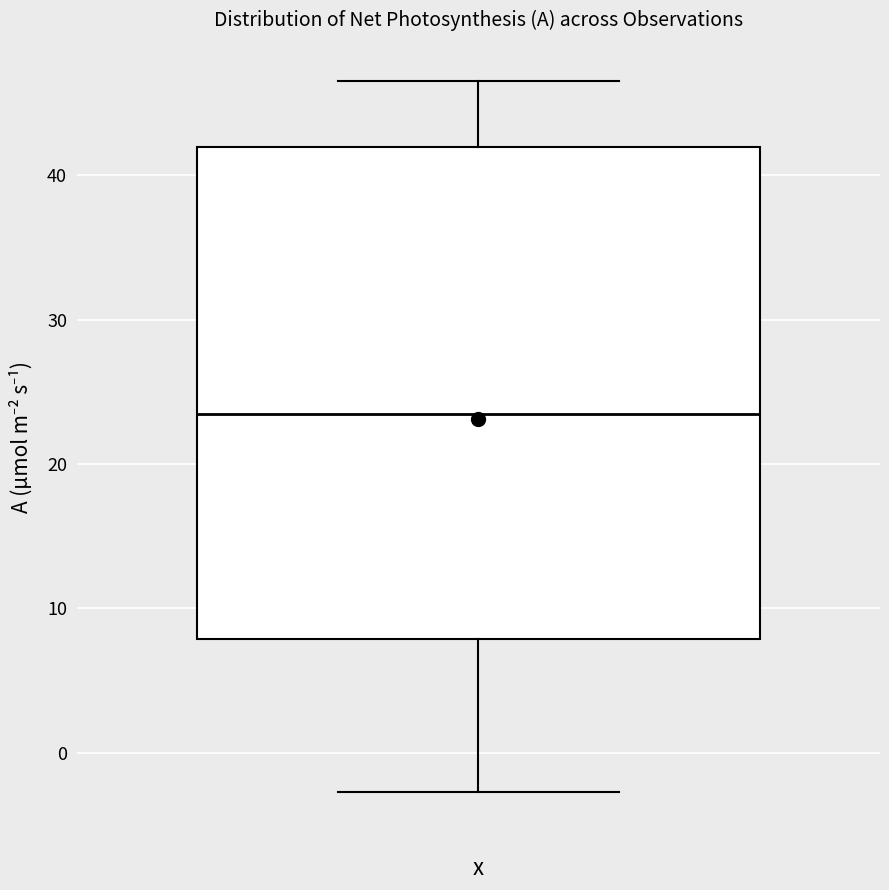

Read this box plot against the y-axis: the position of the median line, the range covered by the box, and the ends of both whiskers. The values are not printed on the chart, so give them approximately, as read against the axis.

median 23, box 8 to 42, whiskers -3 to 47